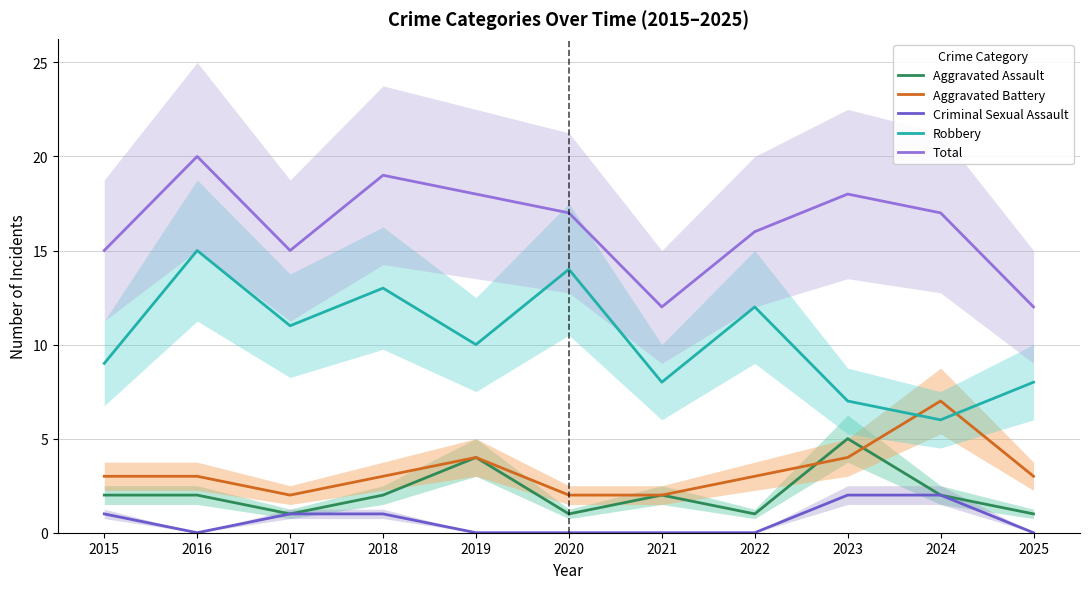

How many interior local peaks does the Total series have?

3